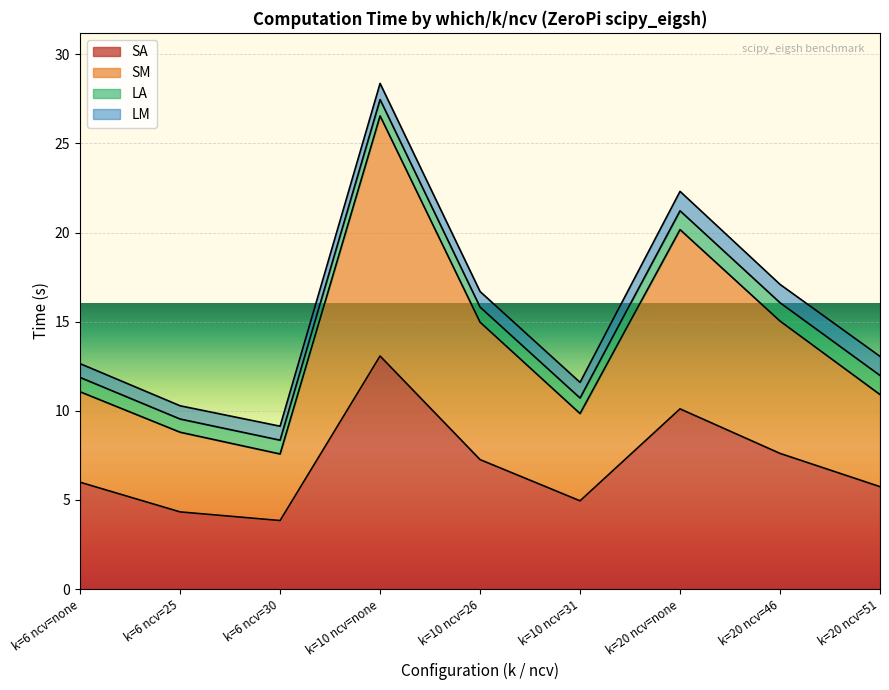

How many data points in SM are above 11?

5